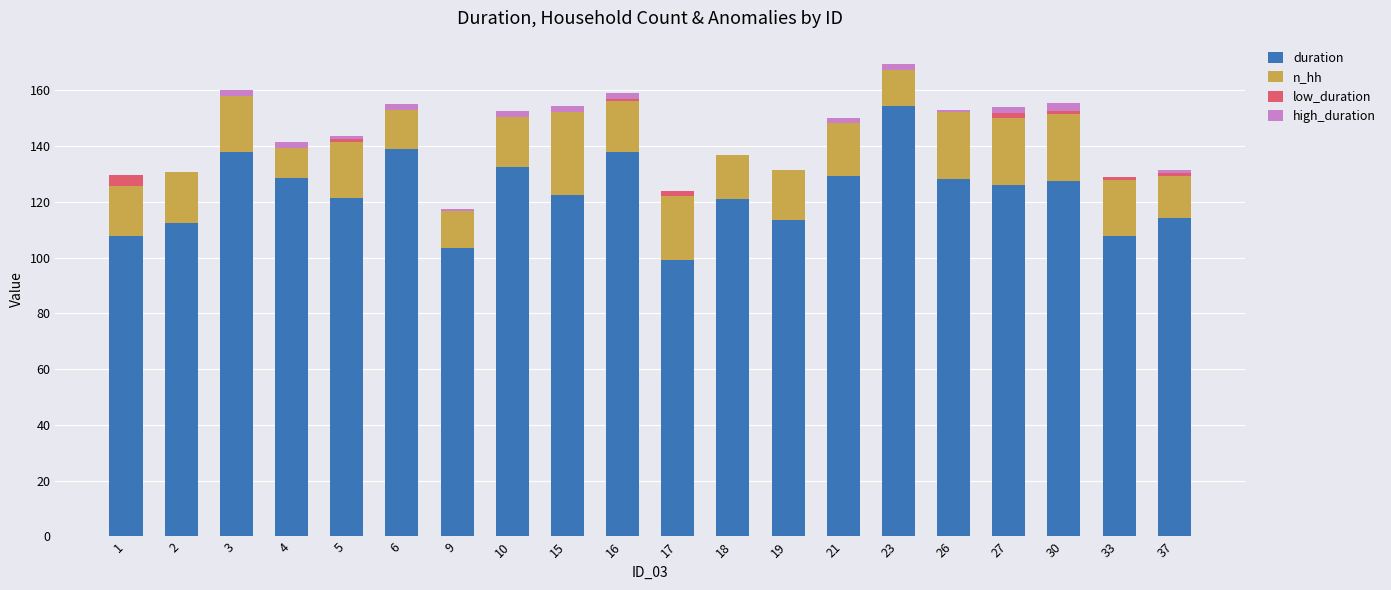

What is the sum of all duration values?

2464.3